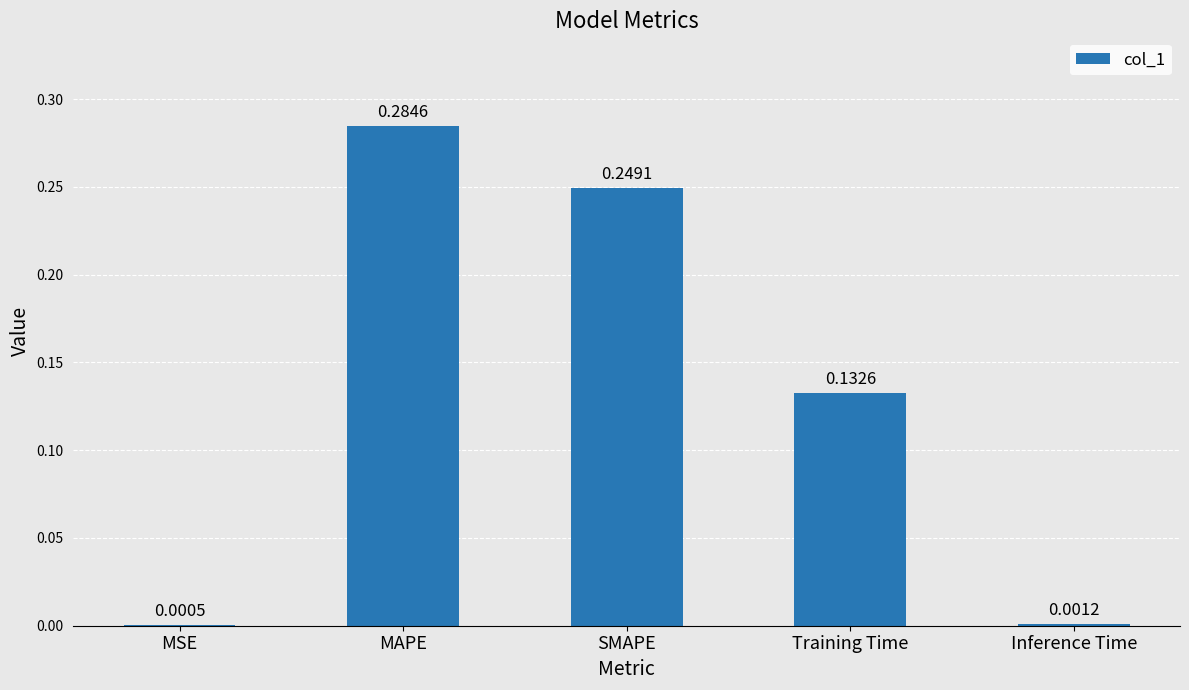

What is the sum of all values?

0.7